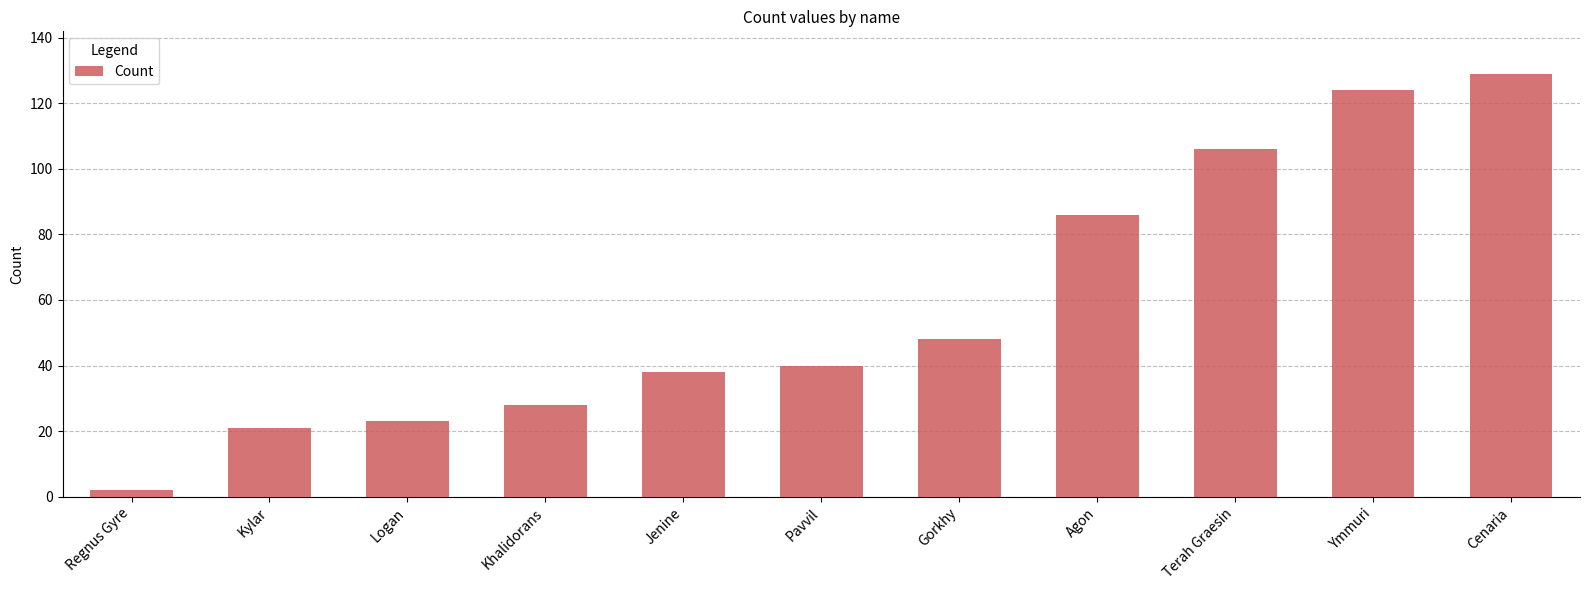

What is the sum of all values?

645